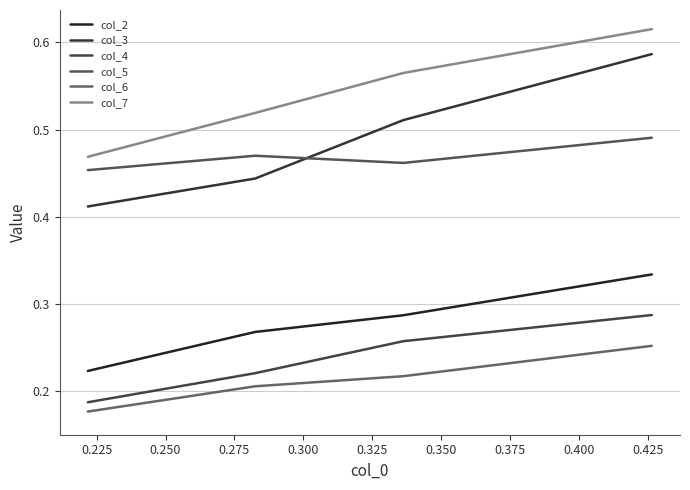

Does the chart have visible grid lines?

Yes